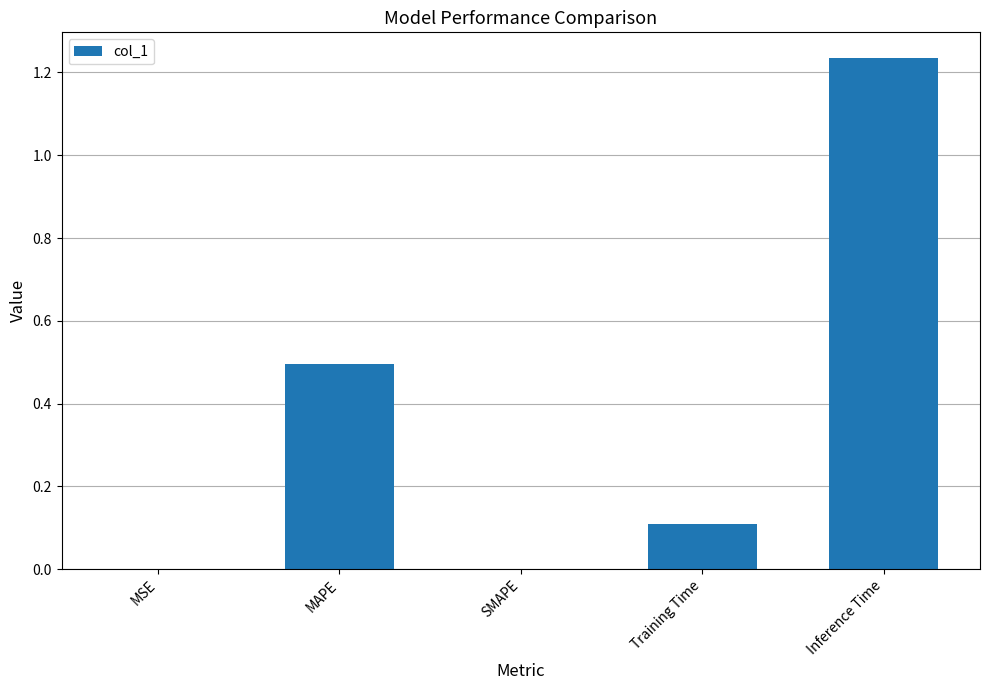

Between Training Time and MSE, which is larger?

Training Time